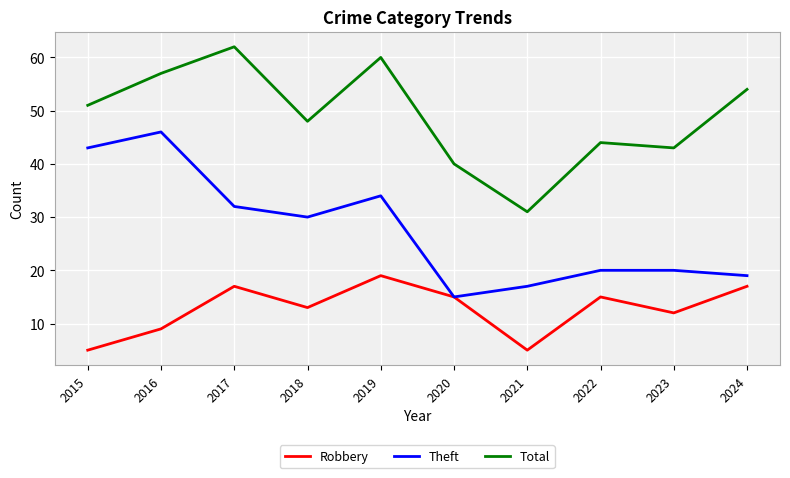

List the series in order of their peak value, lowest first.

Robbery, Theft, Total